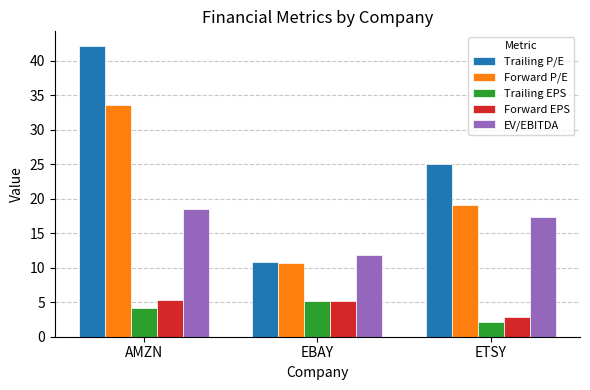

What are all the series names shown in the legend?

Trailing P/E, Forward P/E, Trailing EPS, Forward EPS, EV/EBITDA